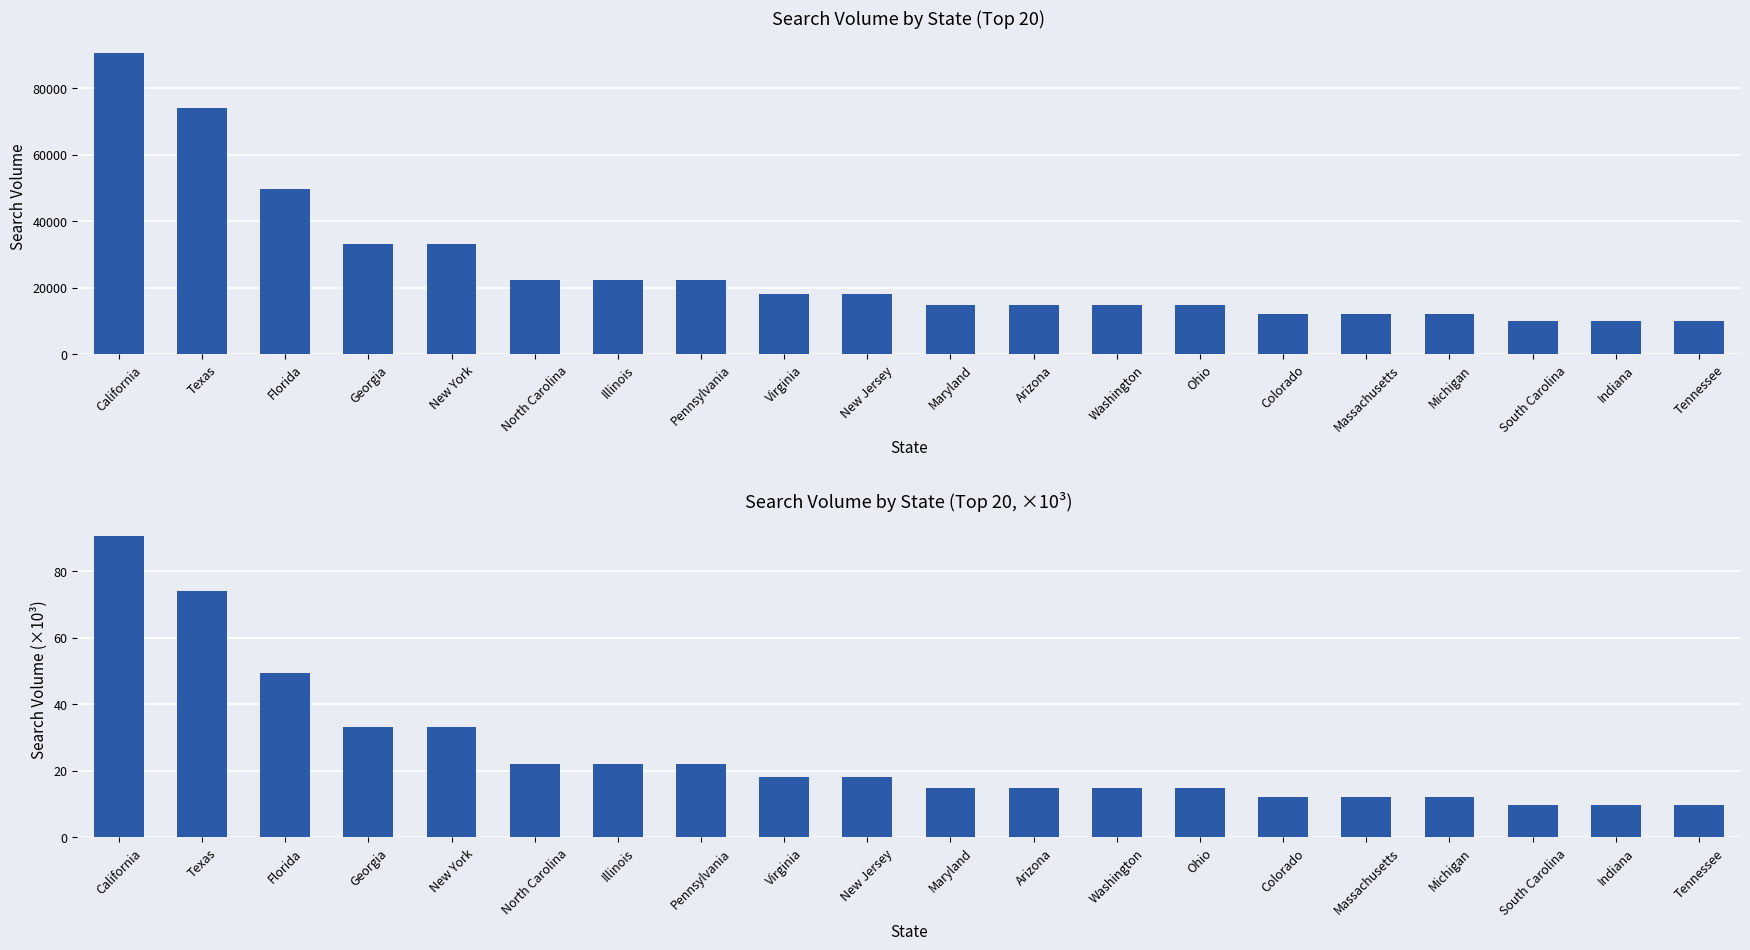

What position from the left is Arizona?

12